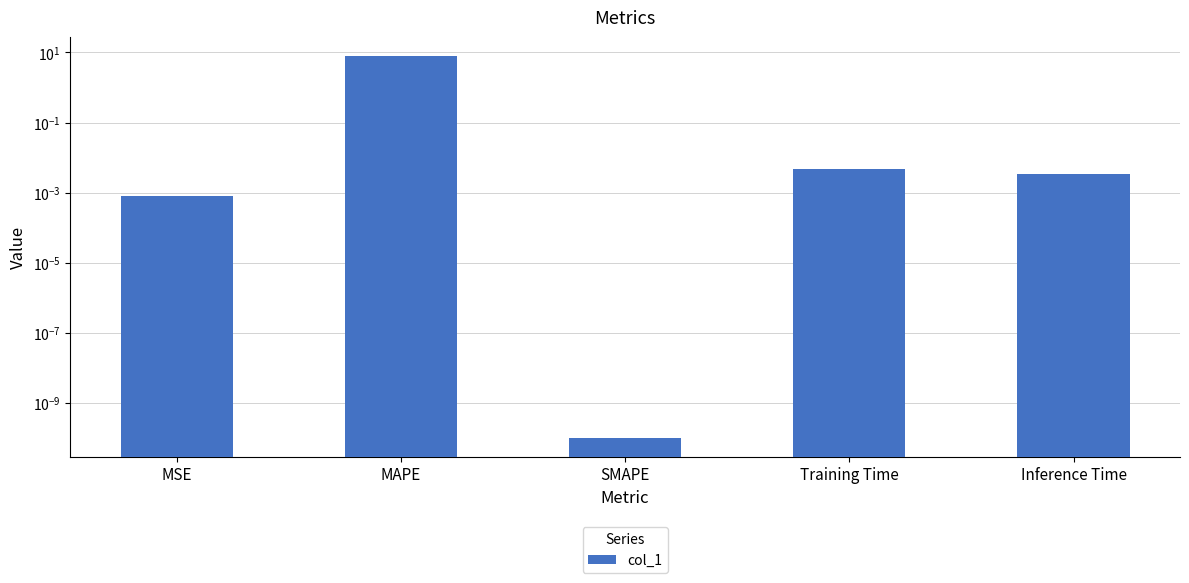

Are the bars horizontal?

No